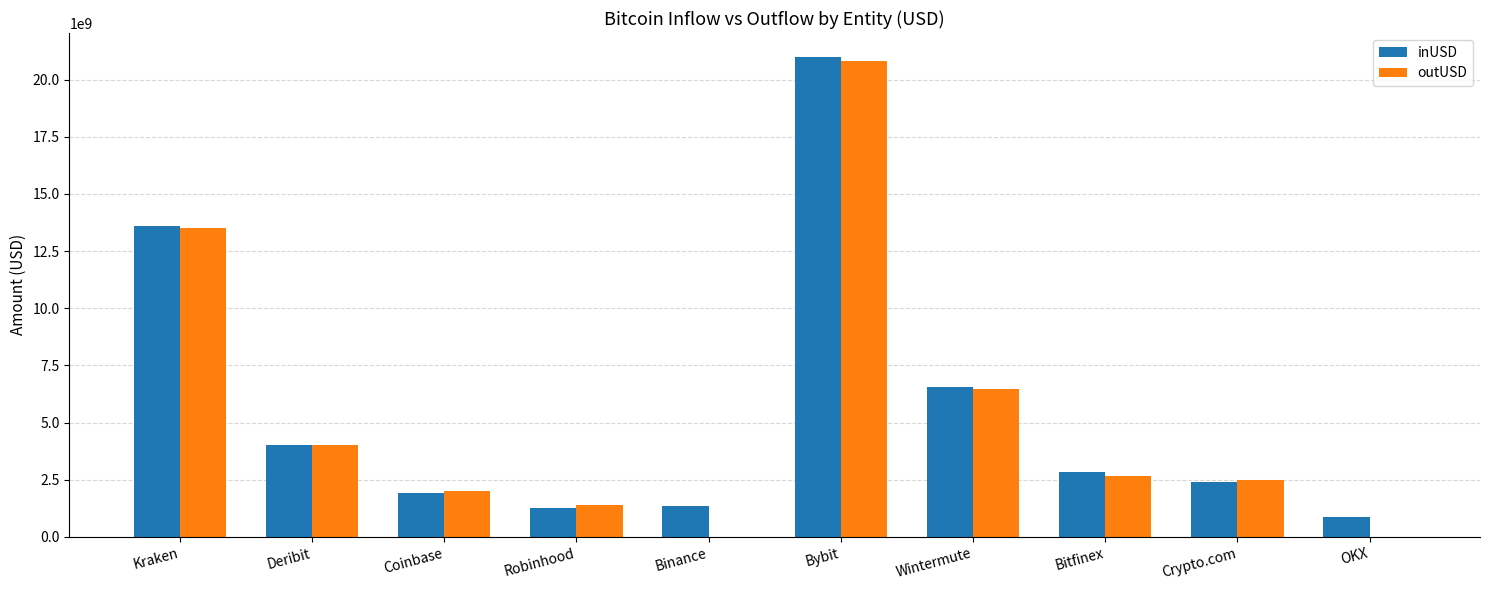

What is the sum of the inUSD values at Bybit and Crypto.com?

23378291697.6